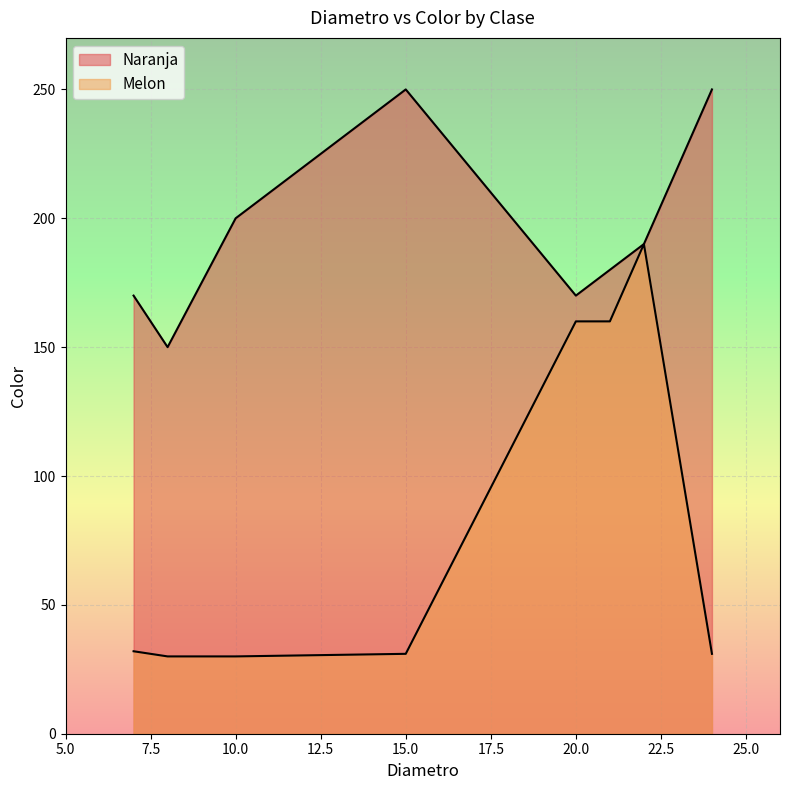

What is the difference between the second highest and second lowest values in the Naranja series?

80